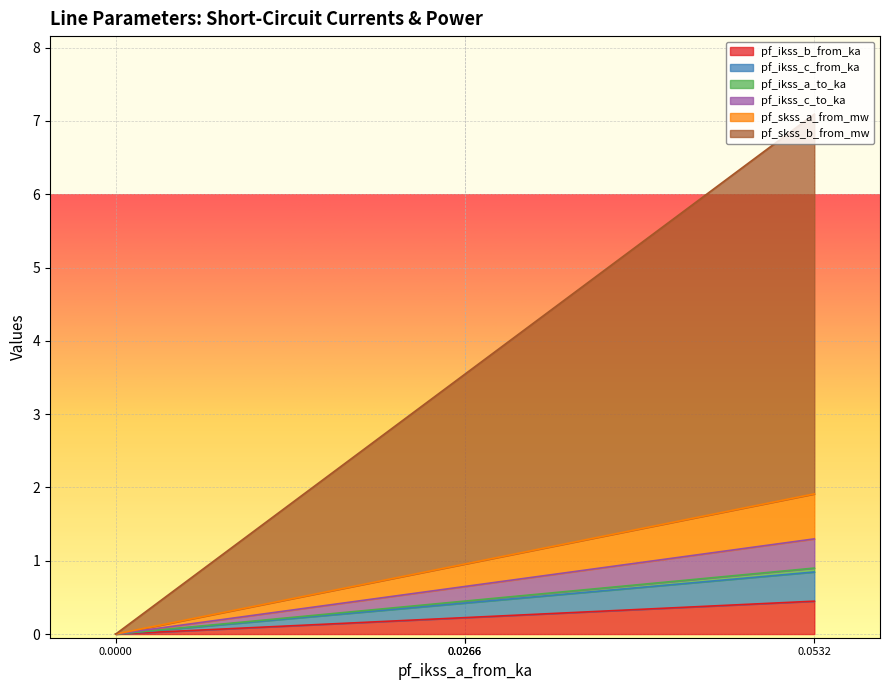

Is it true that pf_ikss_c_from_ka equals 0.0 at 0.0000?

True